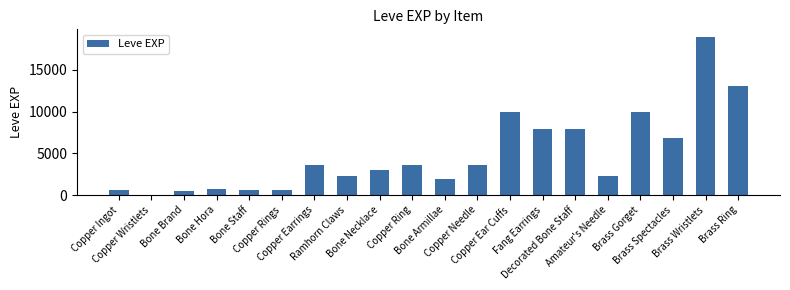

What is the sum of all values?

97911